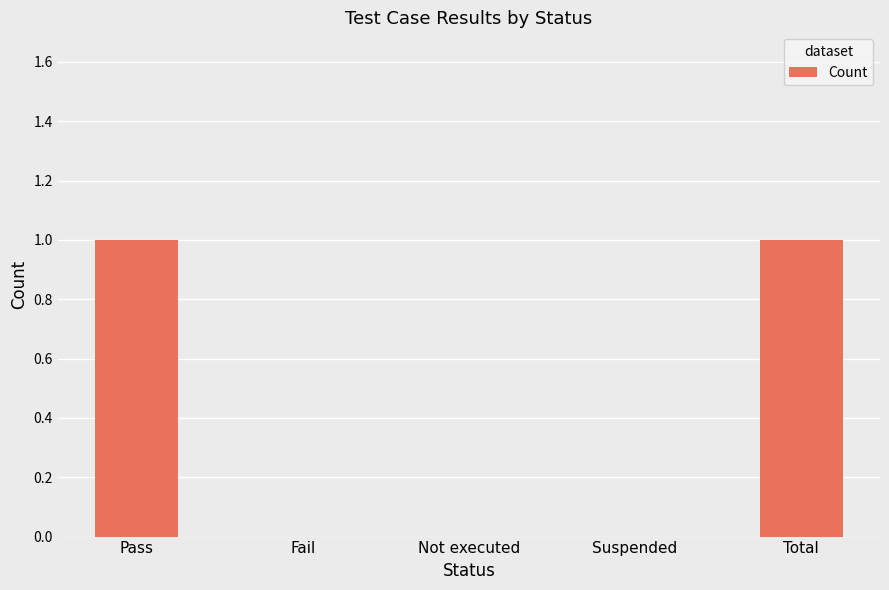

The value at Not executed is 0. True or false?

True